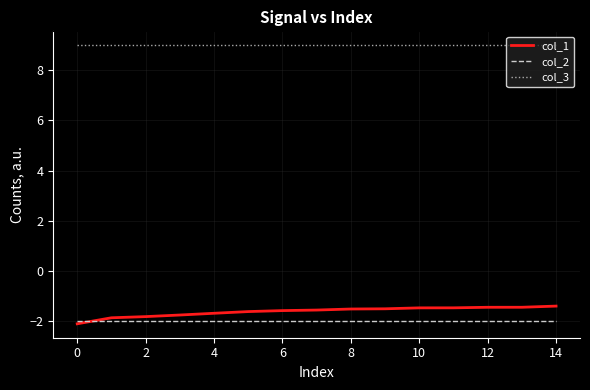

Which series has the largest range (max minus min)?

col_1